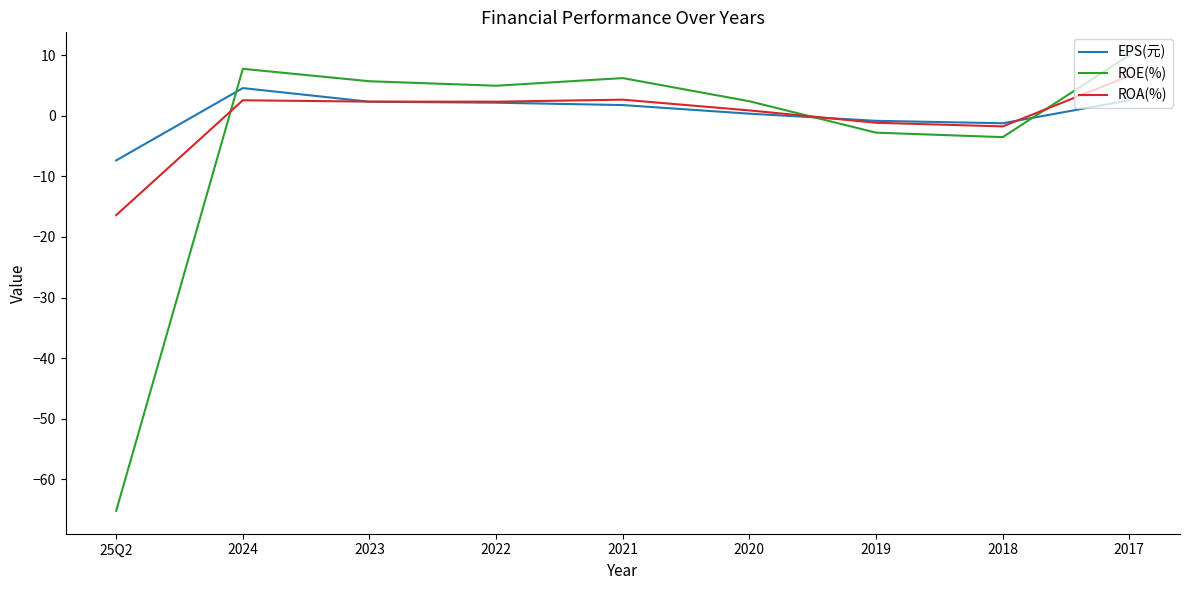

The value of ROE(%) at 2019 is -2.8. True or false?

True